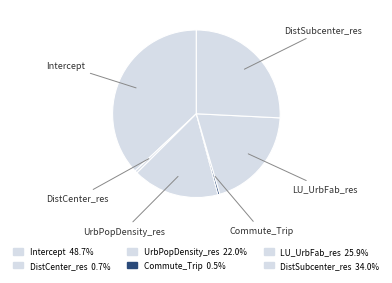

The UrbPopDensity_res slice represents 17% of the pie. True or false?

True